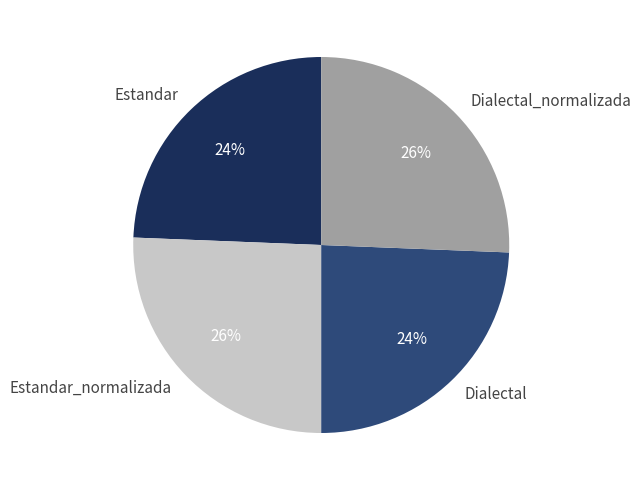

To the nearest percent, what is the combined percentage of Estandar and Estandar_normalizada?

50%